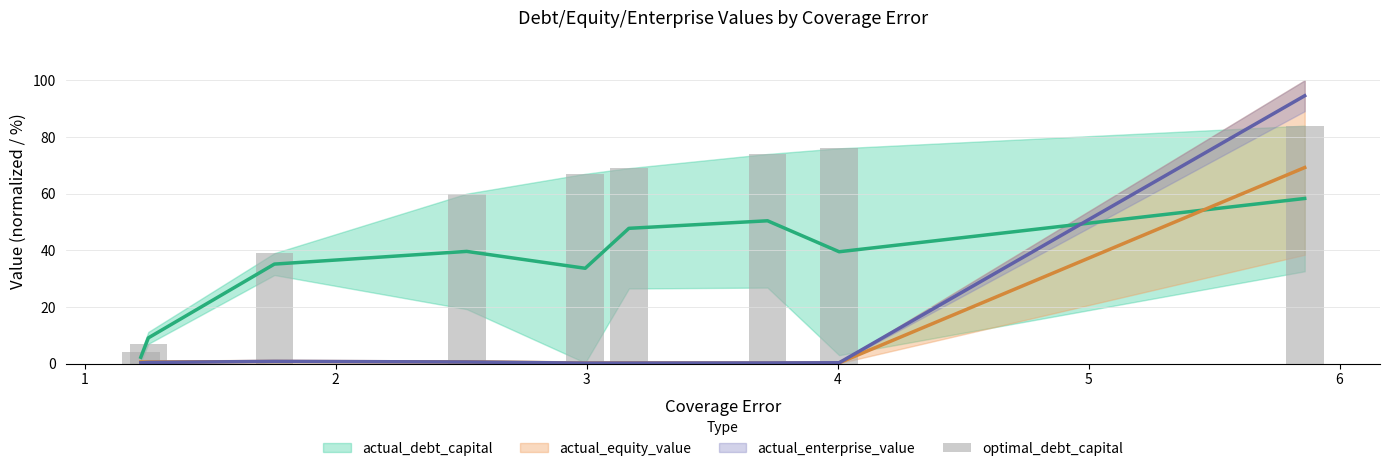

The chart shows a value of 36.8 at 3. True or false?

False